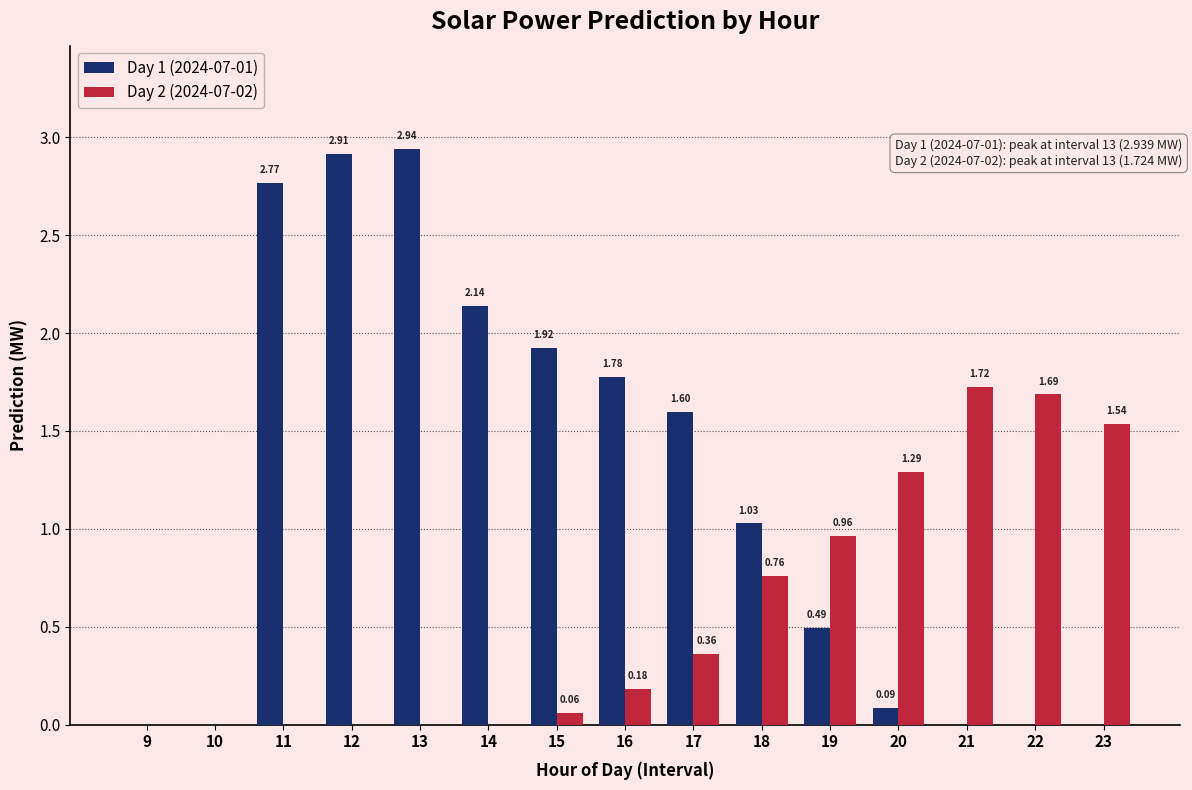

What is the sum of the Day 1 (2024-07-01) values at 17 and 15?

3.5